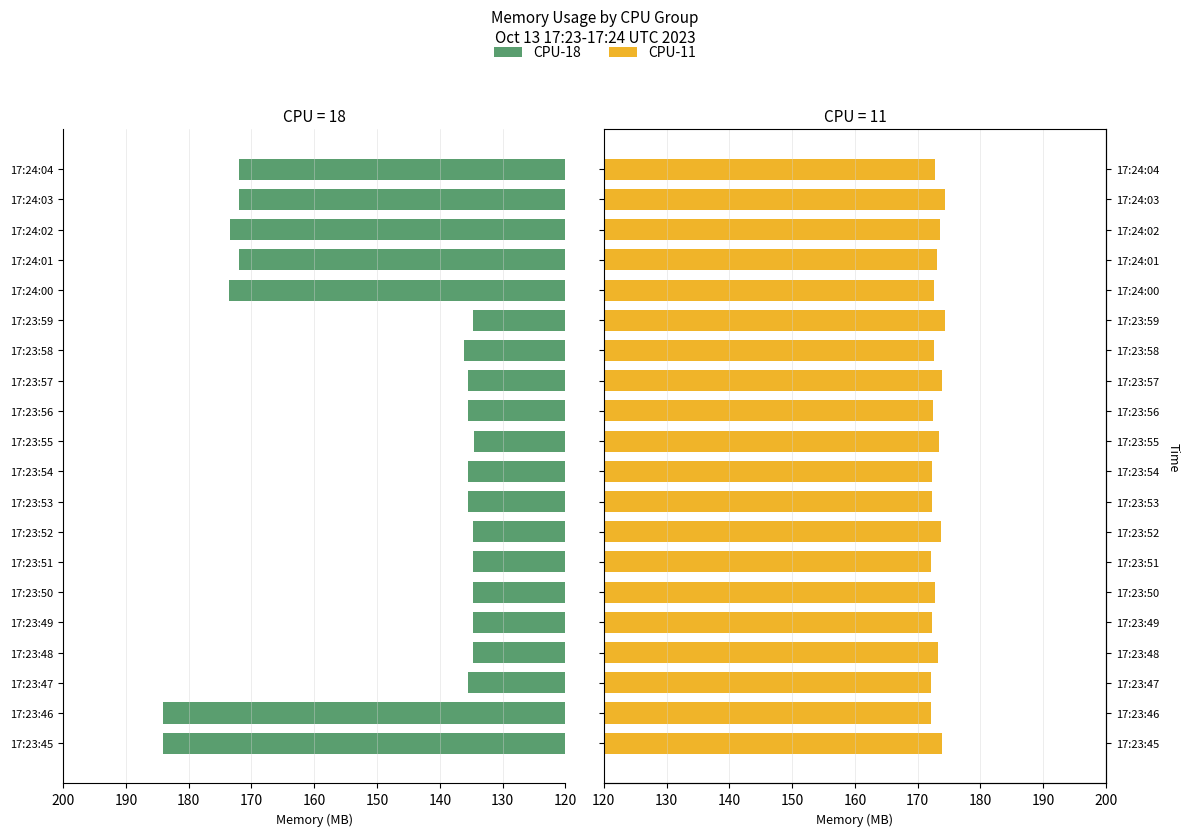

Does the chart contain stacked bars?

No